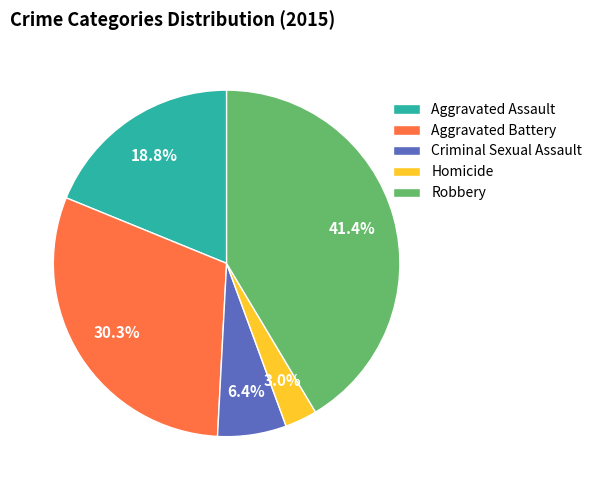

How much of the chart is everything except Homicide?

97.0%